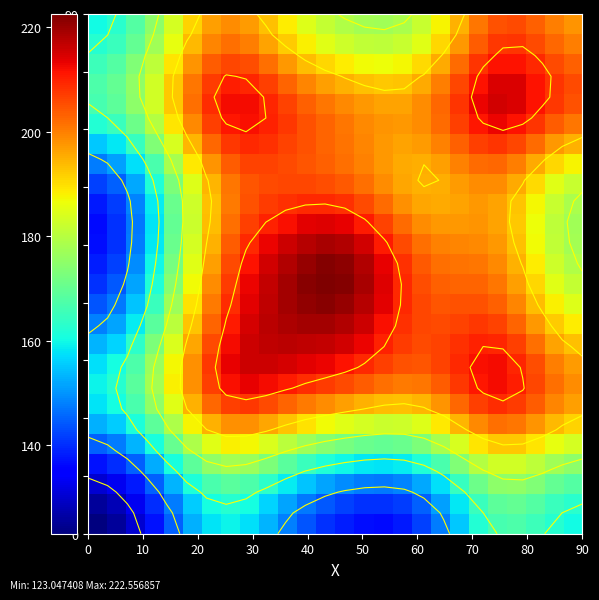

How many data points does each series have?

26